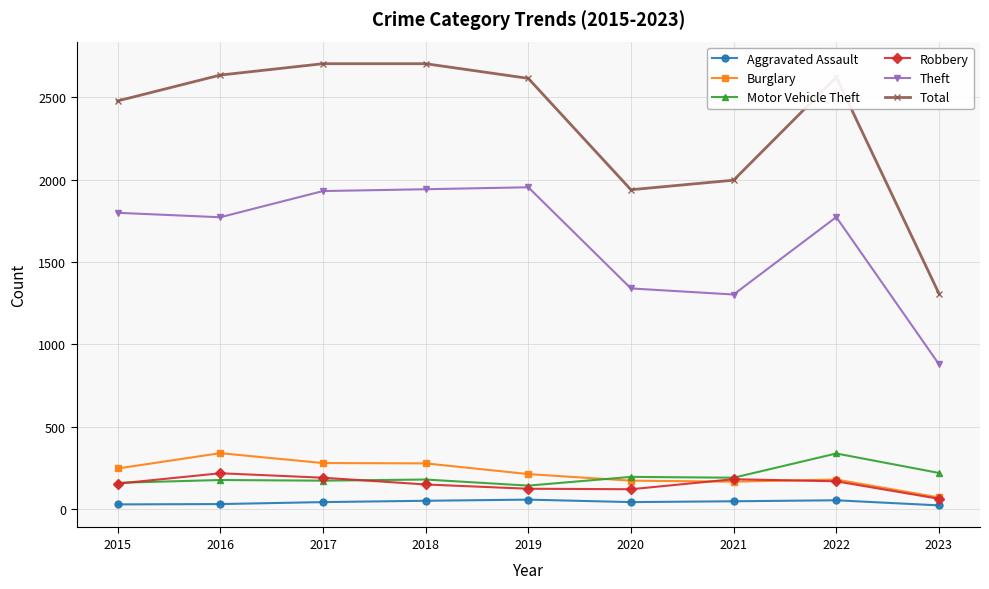

Which series has the widest spread of values?

Total